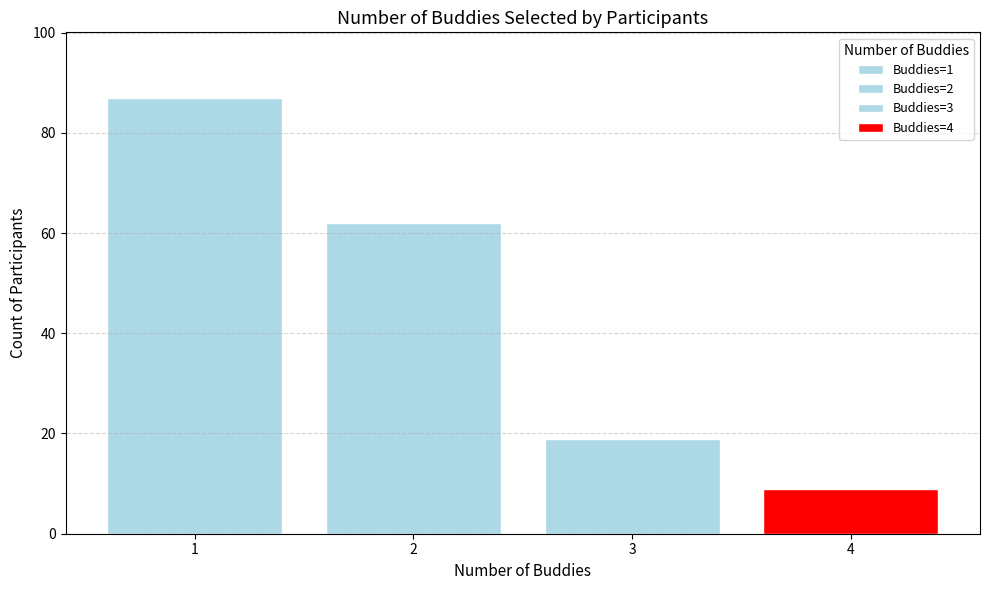

What is the change in value from 2 to 3?

-43